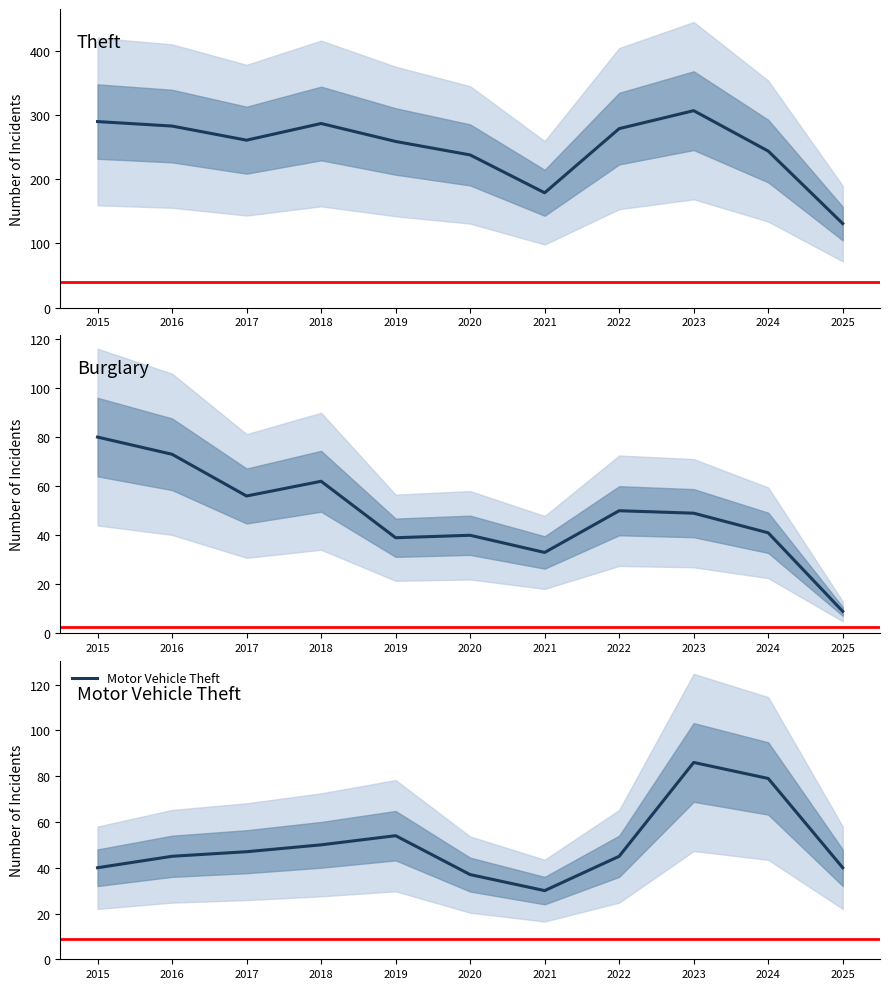

How many interior local peaks does the Theft series have?

2